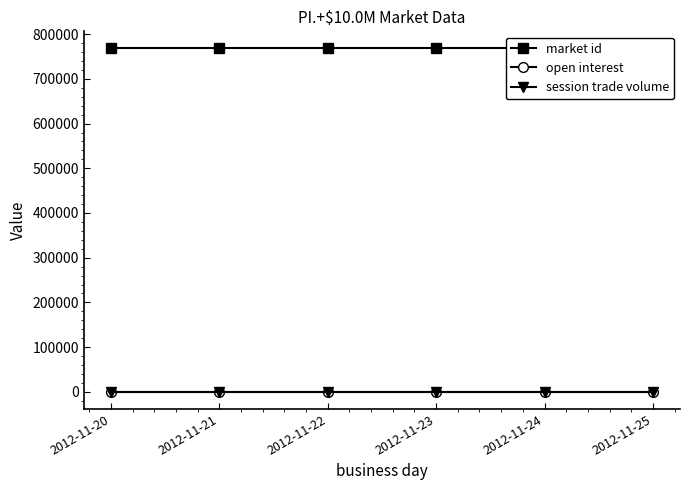

Rank the categories by open interest value from highest to lowest.

2012-11-20, 2012-11-21, 2012-11-22, 2012-11-23, 2012-11-24, 2012-11-25